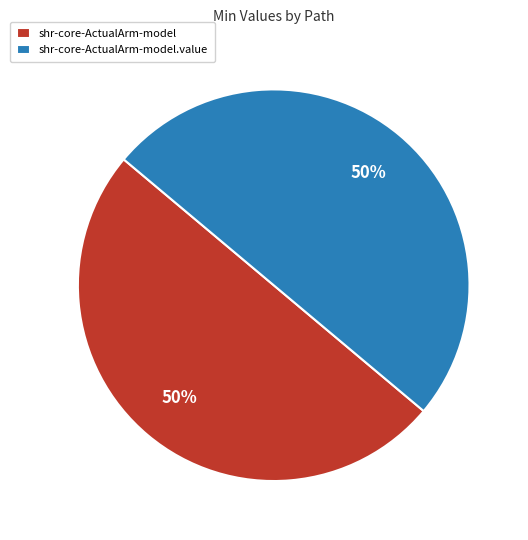

To the nearest percent, what is the combined percentage of shr-core-ActualArm-model.value and shr-core-ActualArm-model?

100%